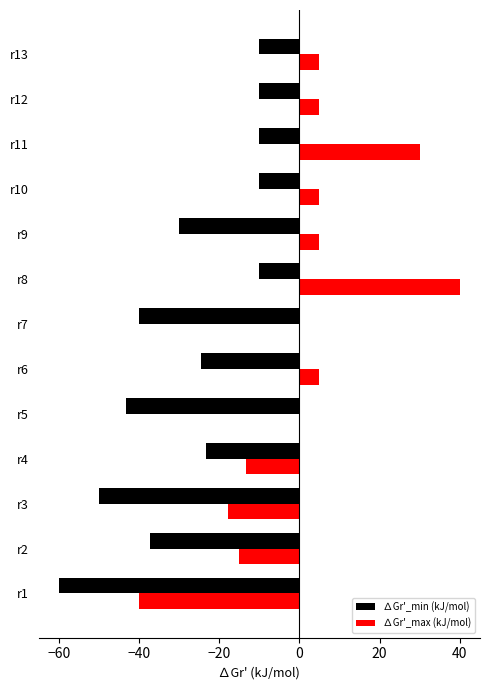

Which category has the highest value in the ∆Gr'_max (kJ/mol) series?

r8